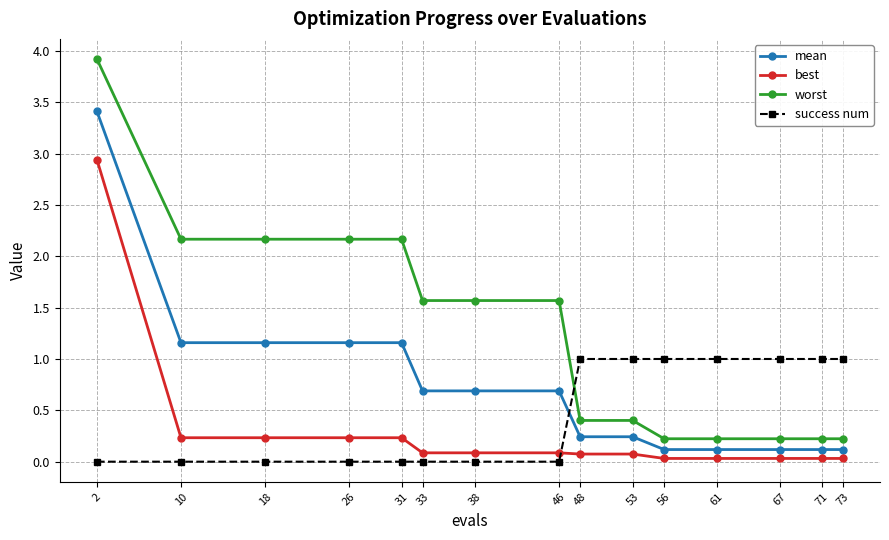

Rank the series by their average value, from highest to lowest.

worst, mean, success num, best